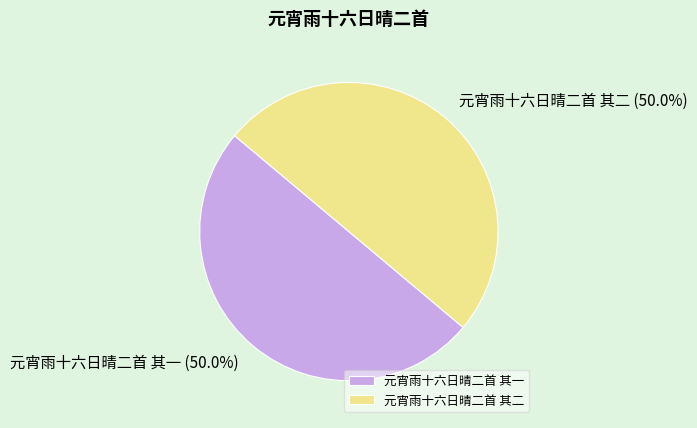

Is it true that 元宵雨十六日晴二首 其一 is 50% of the pie?

True